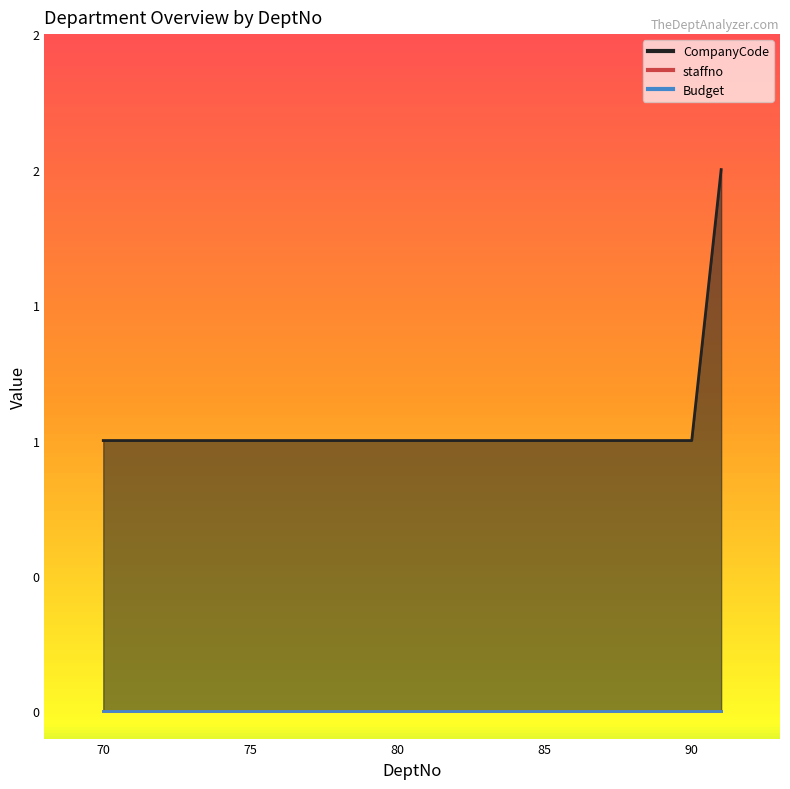

Which series has the largest total across all categories?

CompanyCode